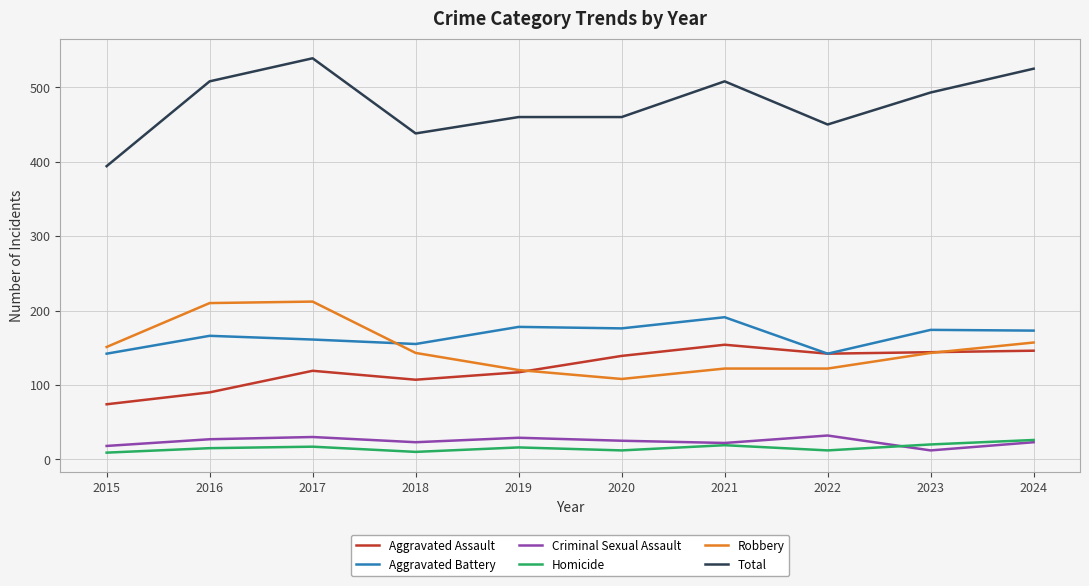

How many categories are shown in the chart?

10